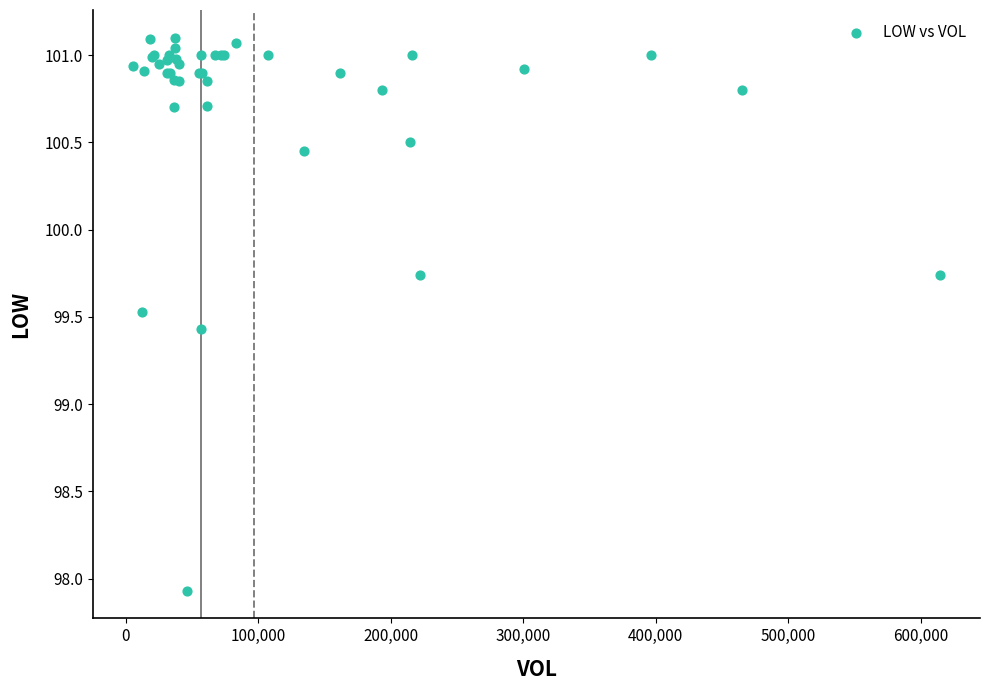

What Y value in the scatter plot is closest to 99?

99.4